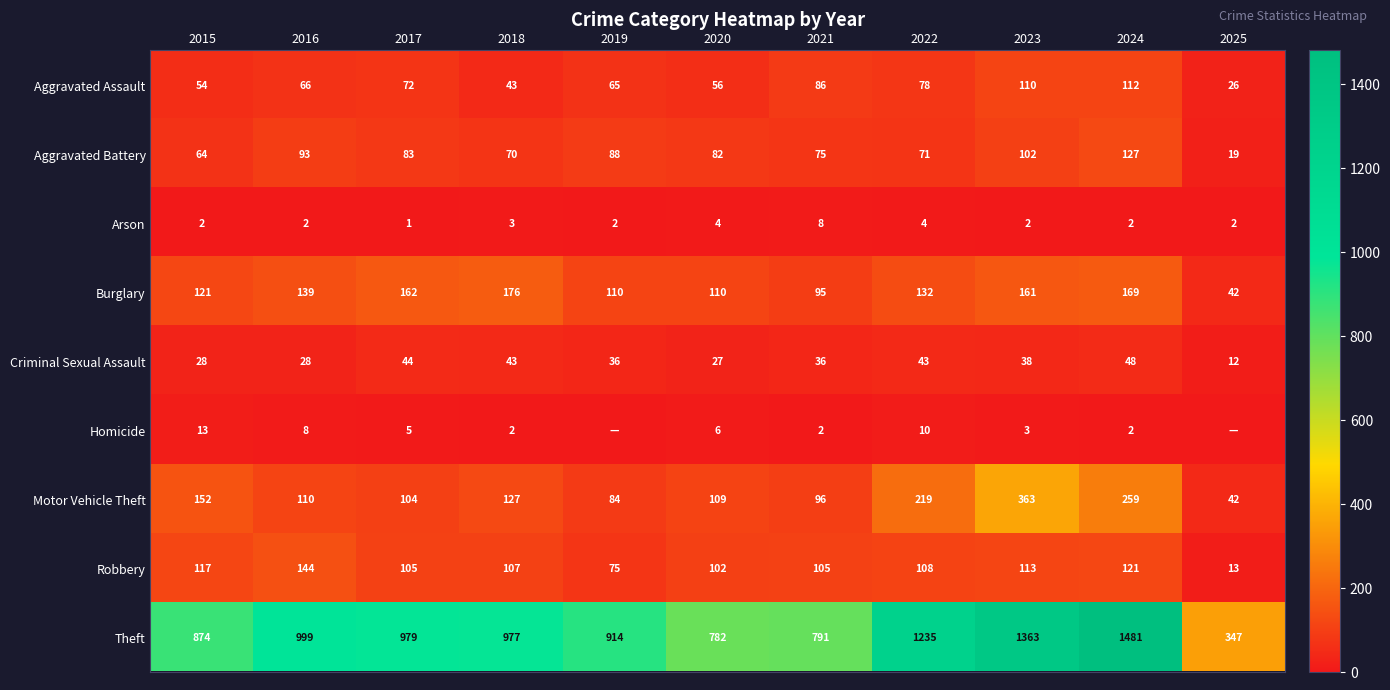

What is the difference between the highest and lowest values at 2018?

975